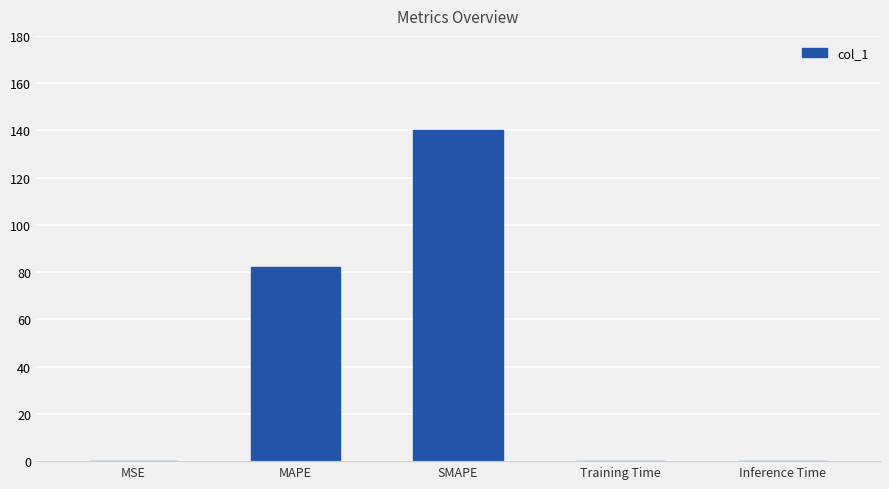

What is the average value?

44.5